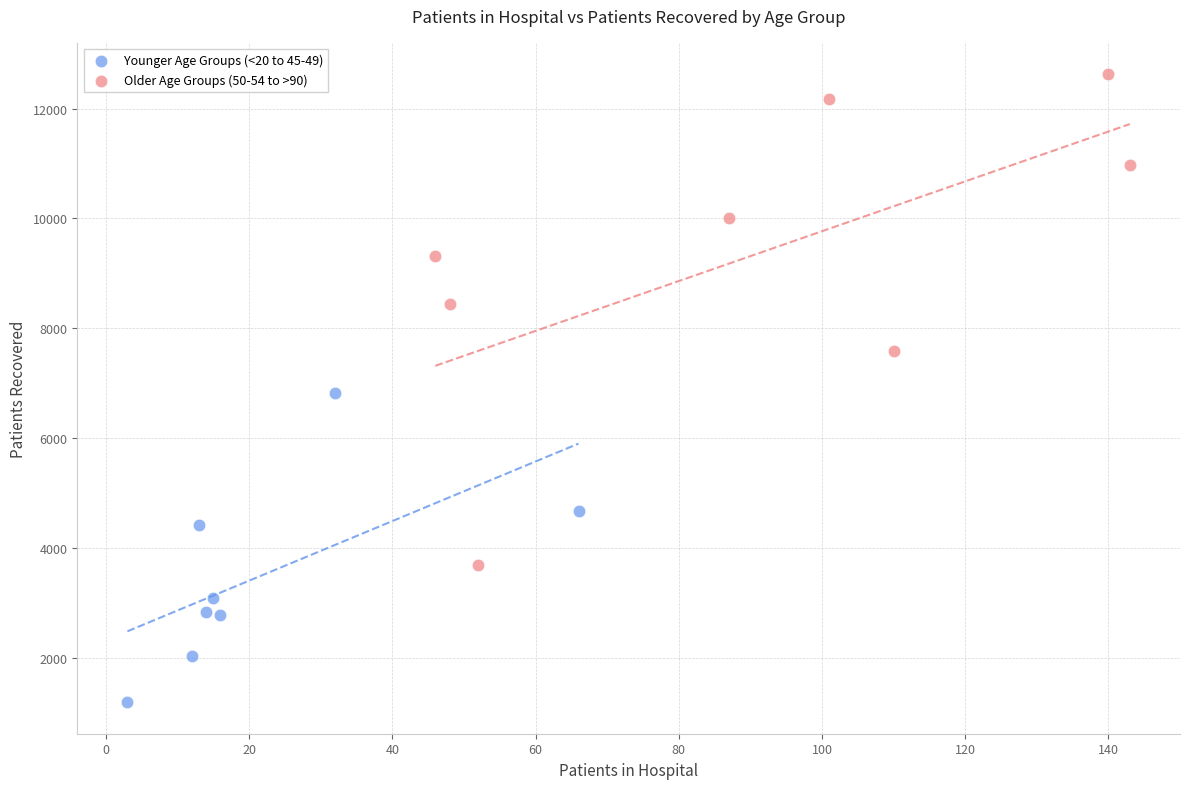

Which series reaches the minimum Y coordinate?

Younger Age Groups (<20 to 45-49)